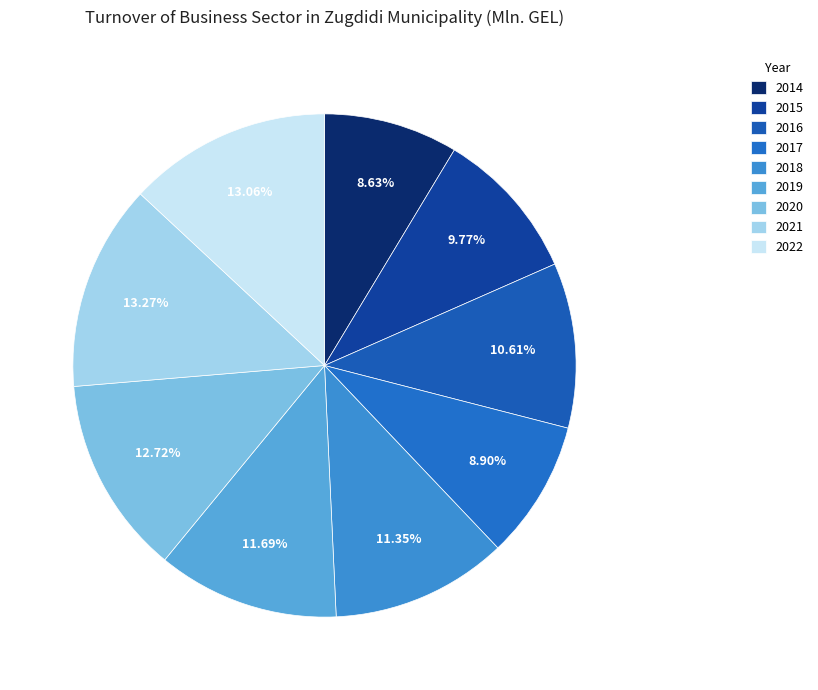

Does 2017 account for over 50% of the chart?

No